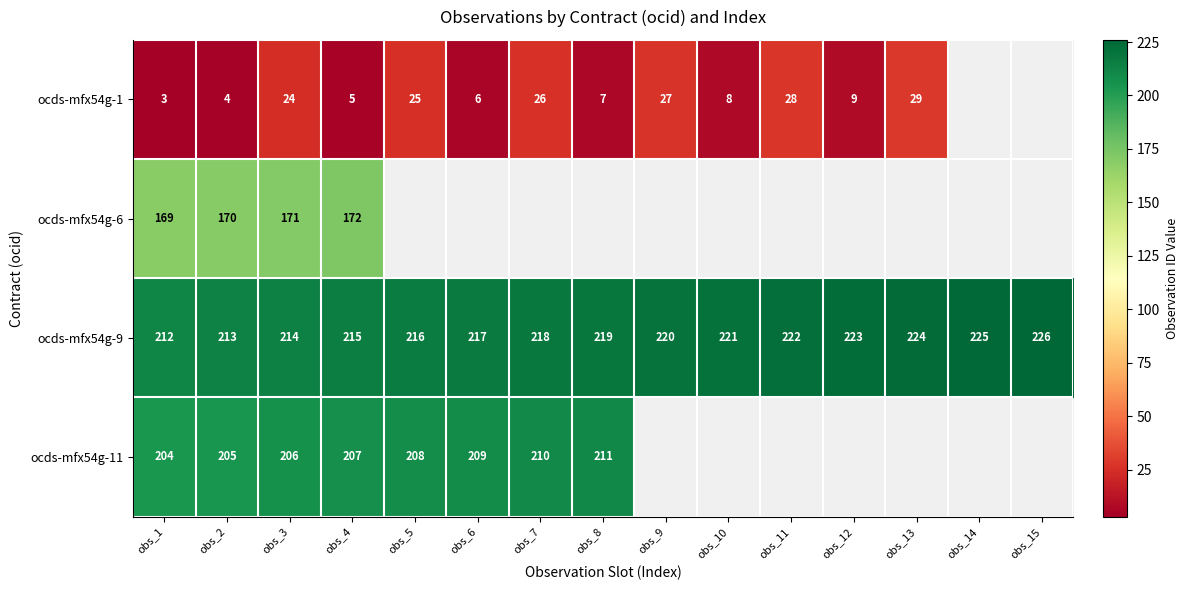

The value of ocds-mfx54g-1 at obs_6 is 6. True or false?

True